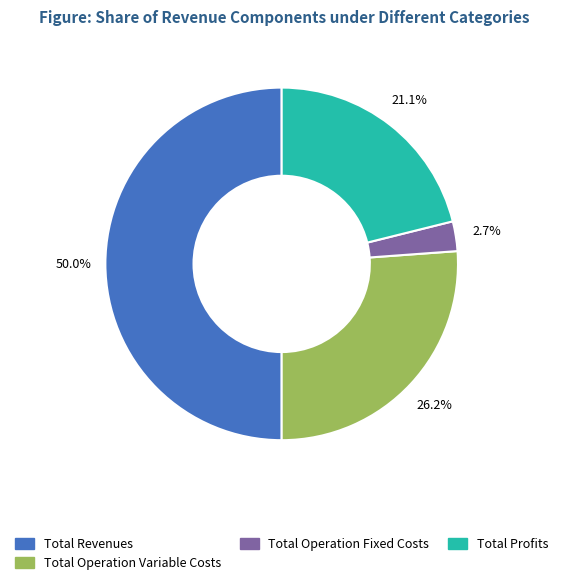

Is Total Operation Fixed Costs the majority of the pie?

No